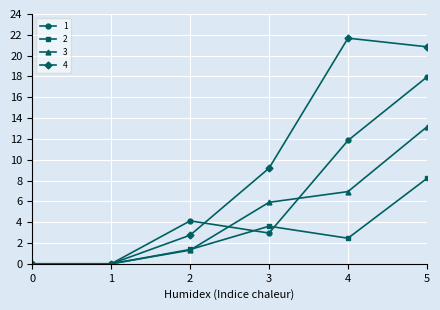

What is the spread (max minus min) of values at 5?

12.6